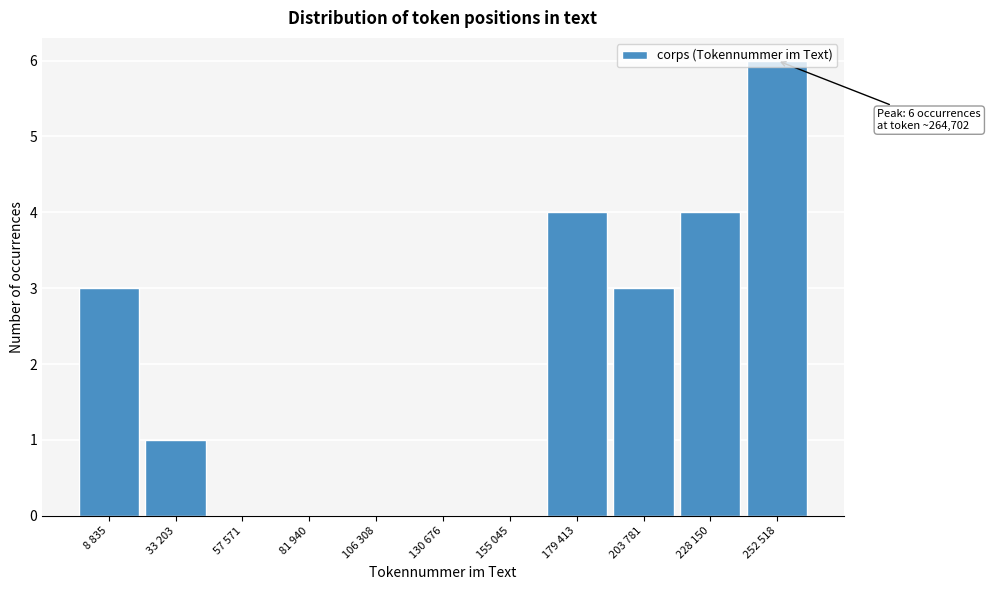

Is it true that the value at 33 203 is 0?

False